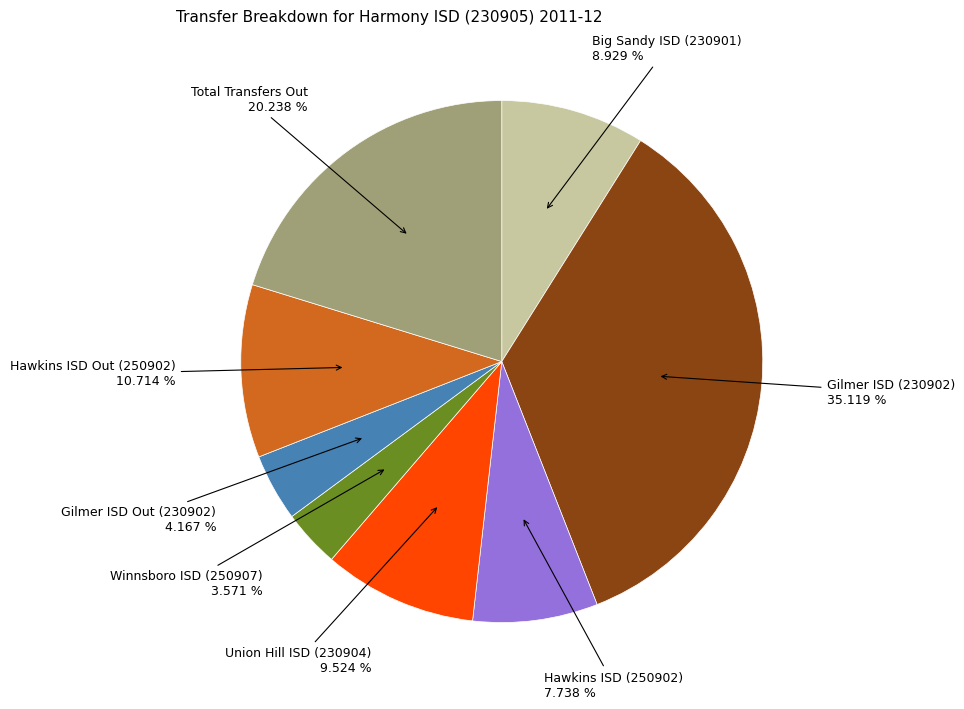

Is there a majority slice in this chart?

No